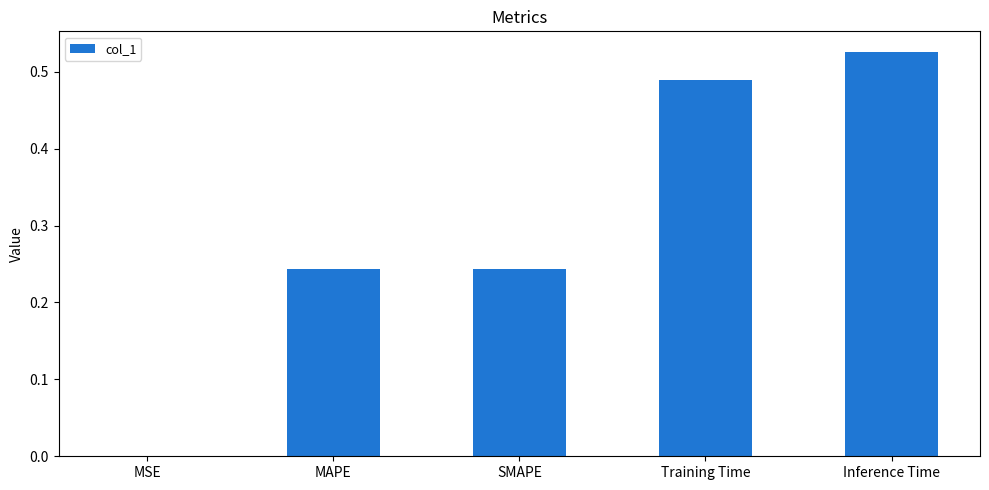

Which label corresponds to the largest value in the chart?

Inference Time